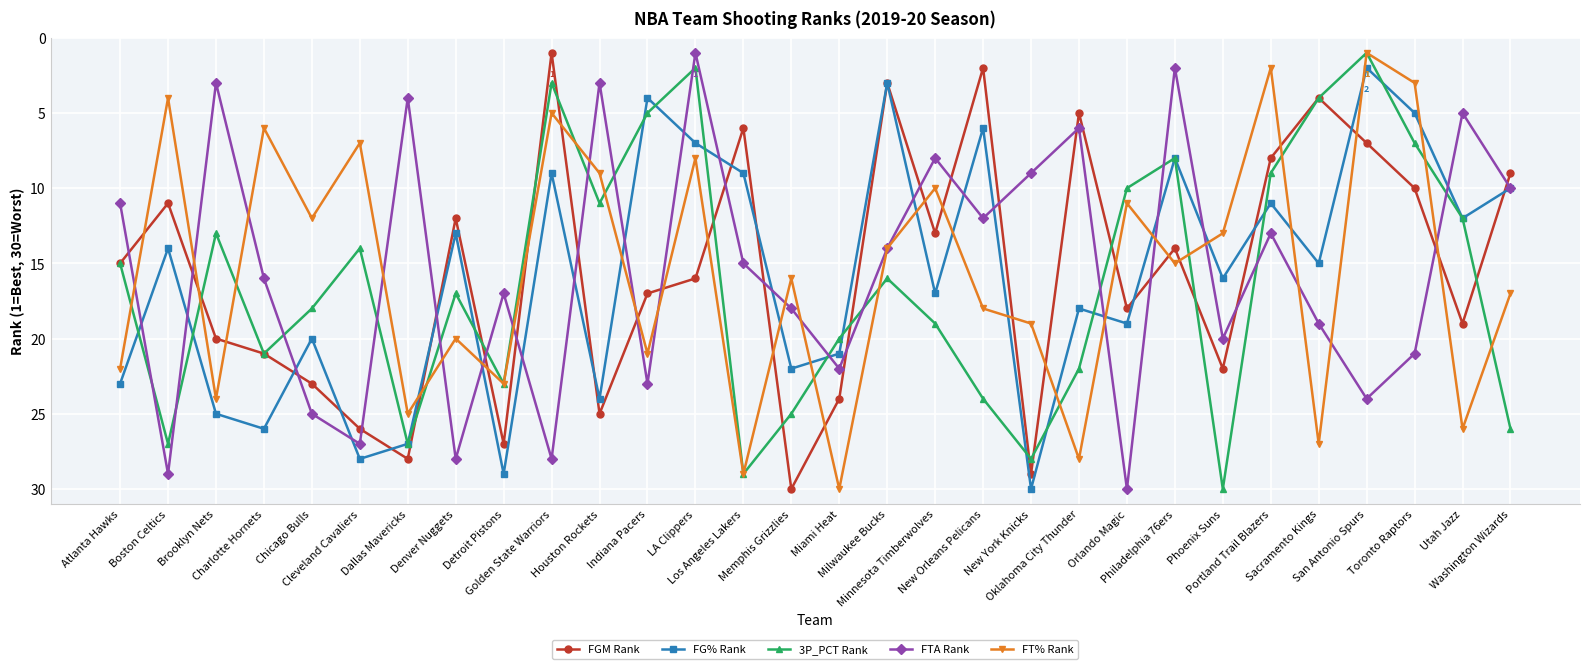

In FG% Rank, how many points are lower than both neighbors (excluding endpoints)?

11